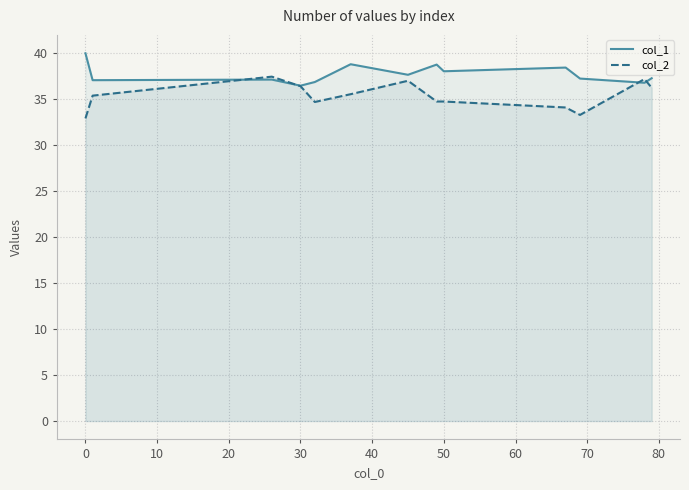

The col_1 series shows 54.9 at 0. True or false?

False